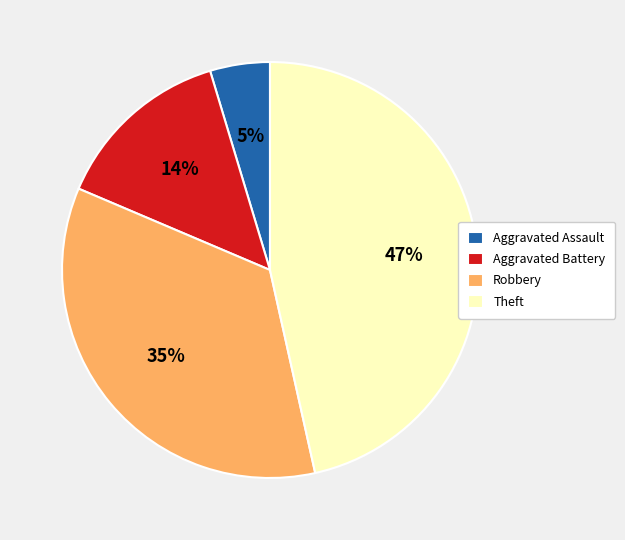

Is there any slice that represents more than half of the pie?

No